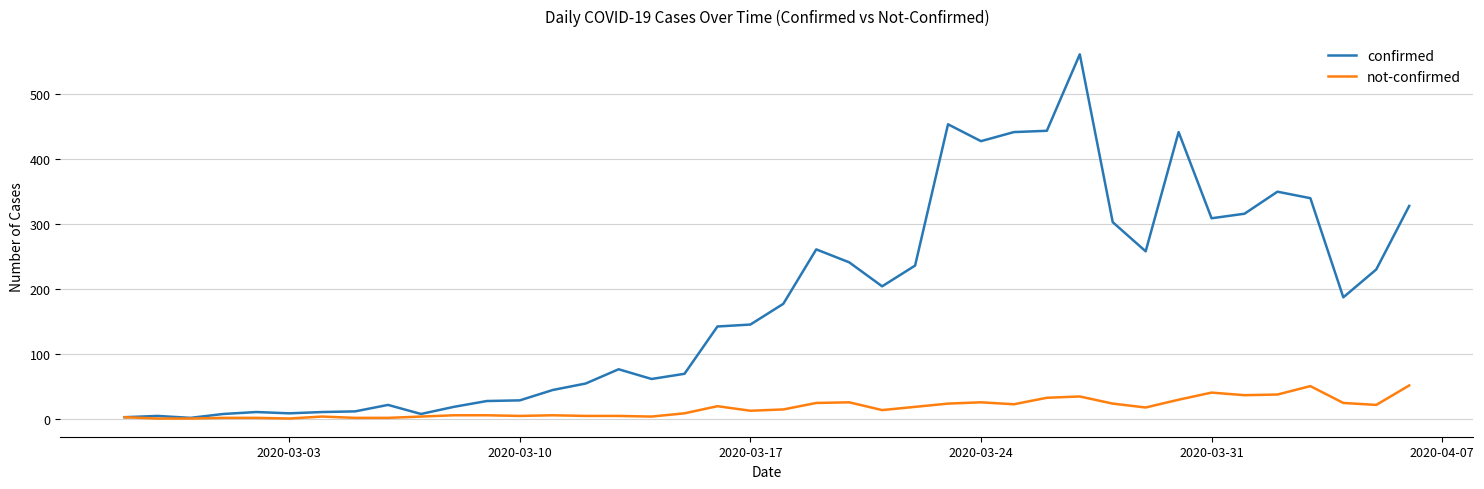

Rank the series by their maximum value, from lowest to highest.

not-confirmed, confirmed